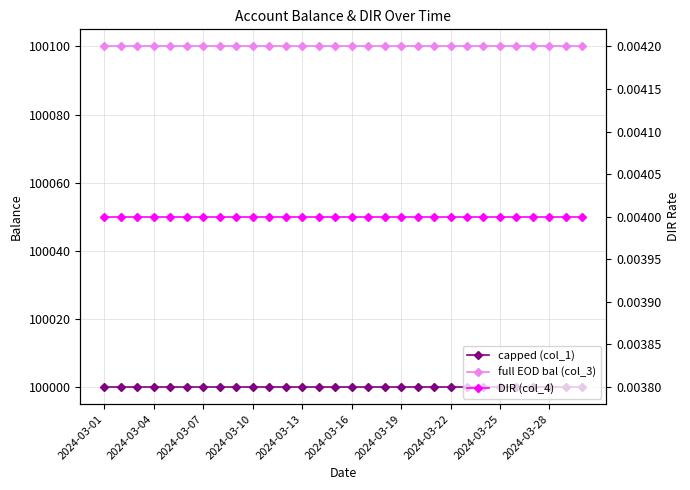

True or false: capped (col_1) and full EOD bal (col_3) cross at least once.

False